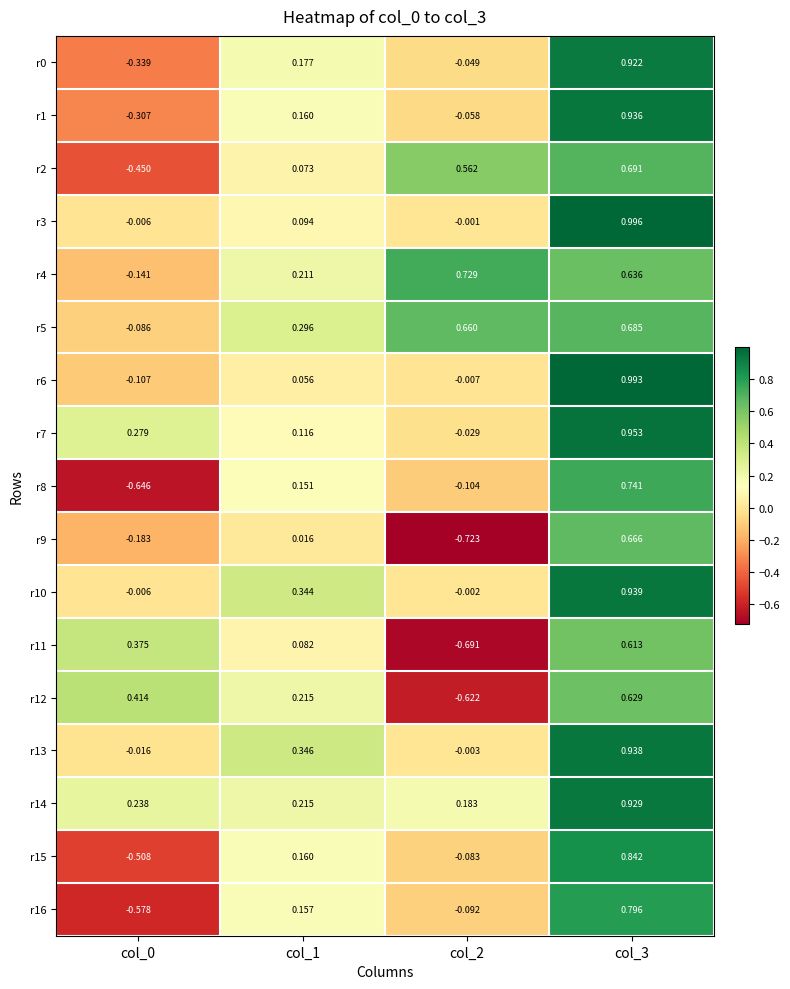

Which series changed the most between col_0 and col_3?

r8